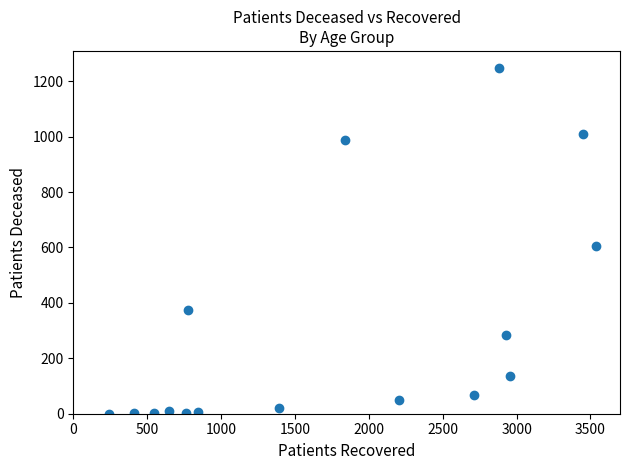

What Y value in the scatter plot is closest to 623?

605